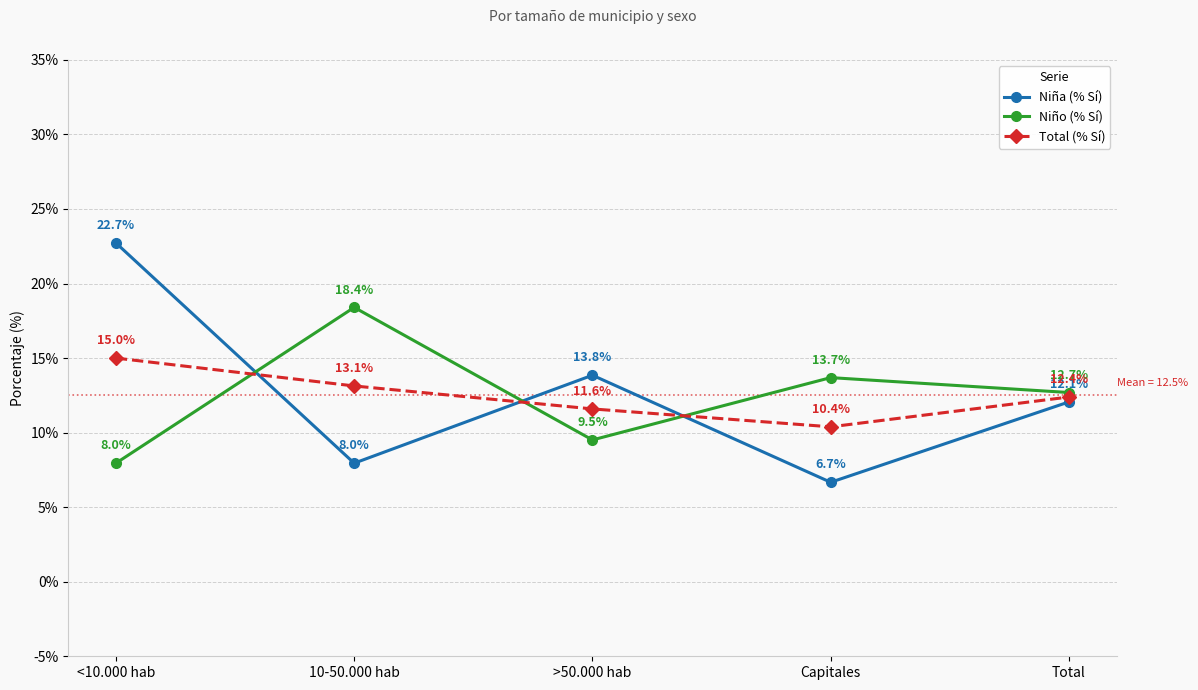

List the labels in order of Niño (% Sí) value, largest first.

10-50.000 hab, Capitales, Total, >50.000 hab, <10.000 hab